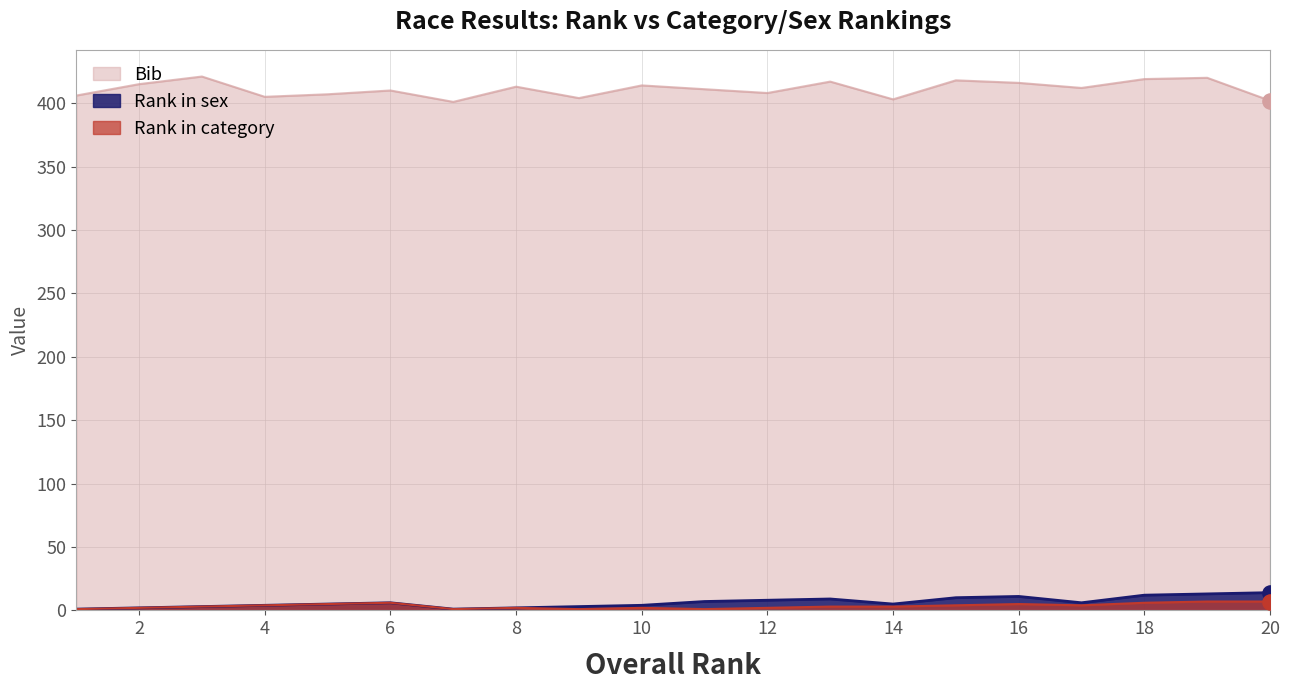

What is the total value across all series at 1?

408